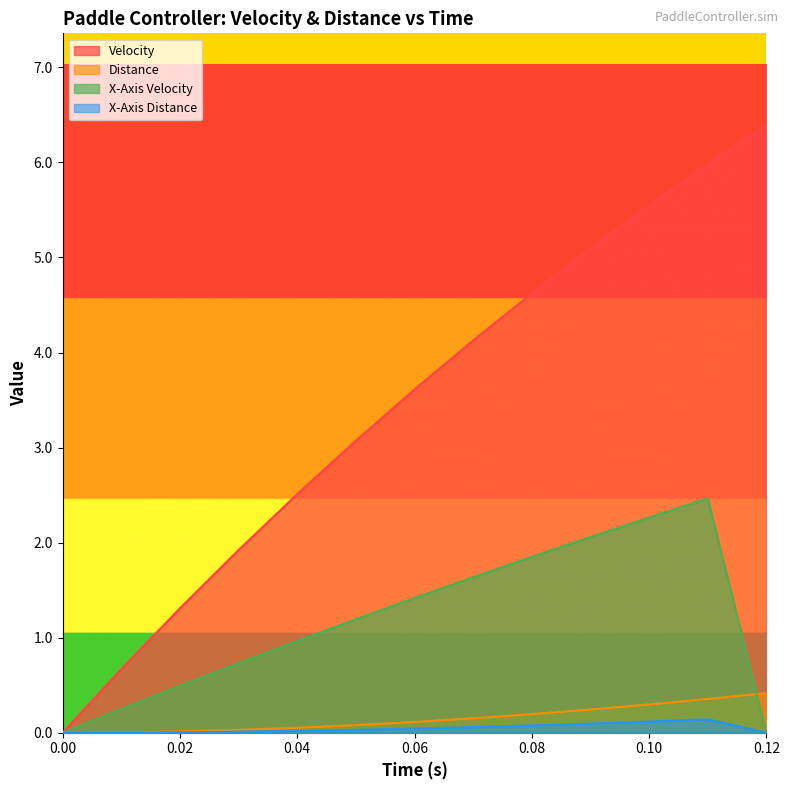

Which category has the highest value across all series?

0.12